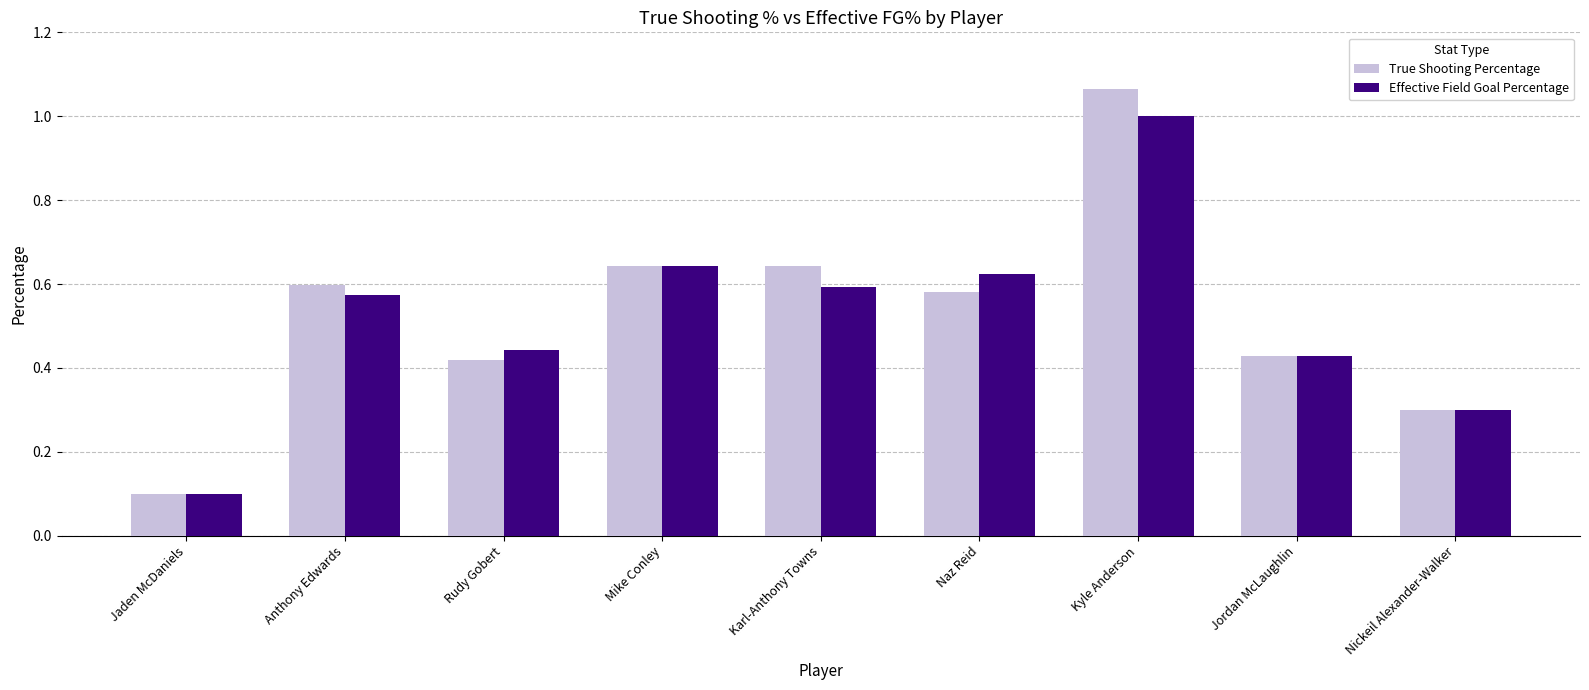

The value of True Shooting Percentage at Naz Reid is 0.6. True or false?

True